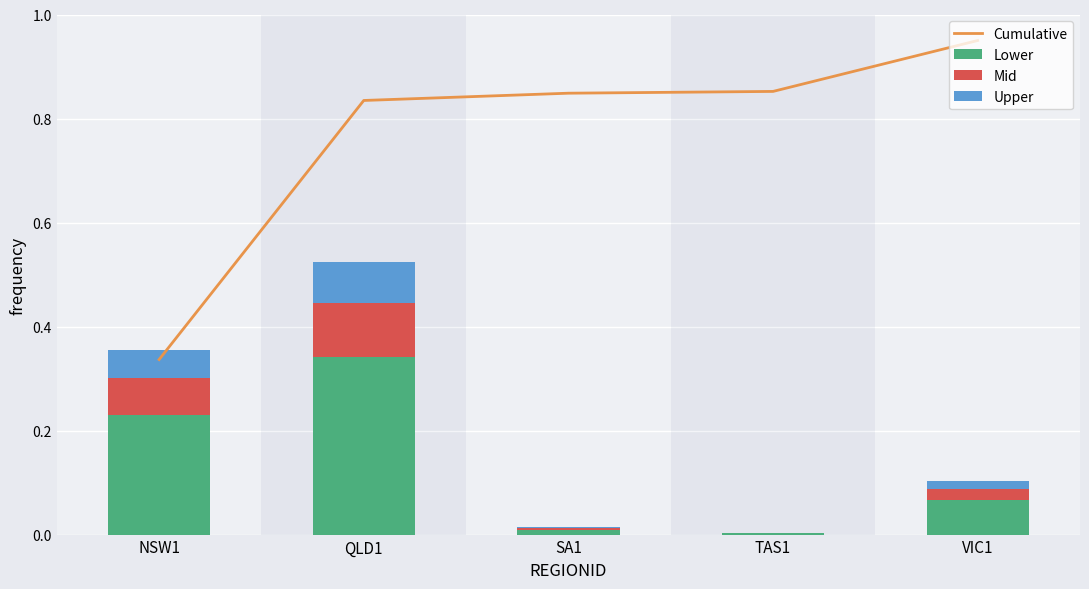

What position from the left is VIC1?

5